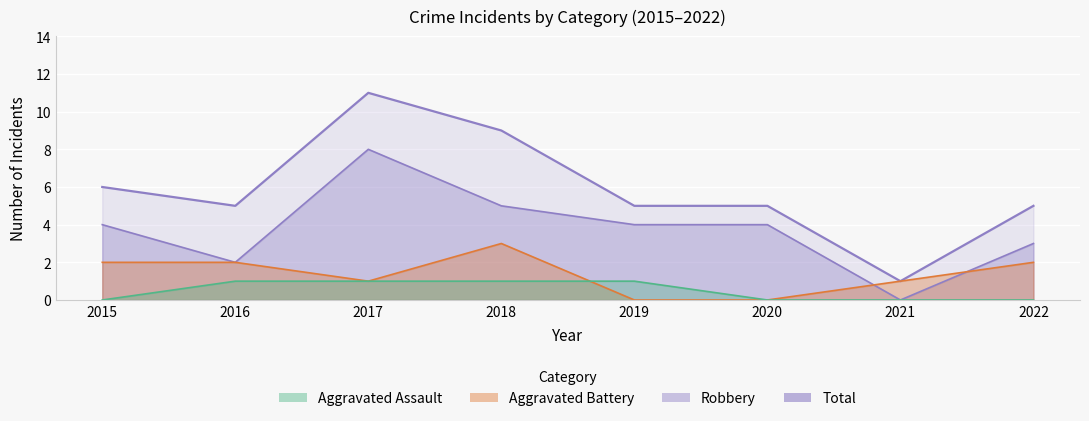

What is the difference between the highest and lowest values at 2019?

5